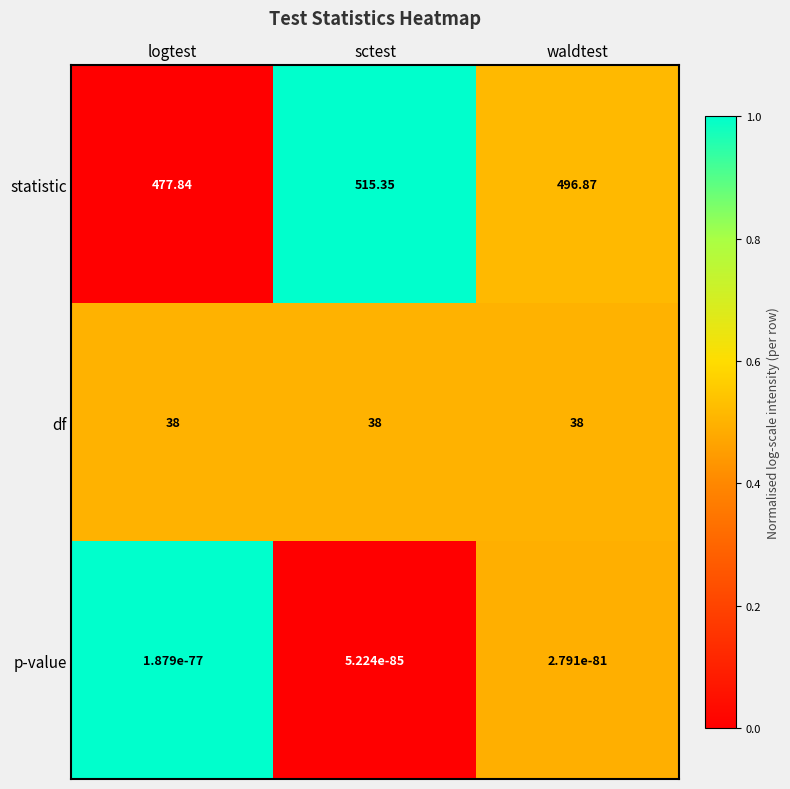

Which label corresponds to the largest value in the chart?

sctest